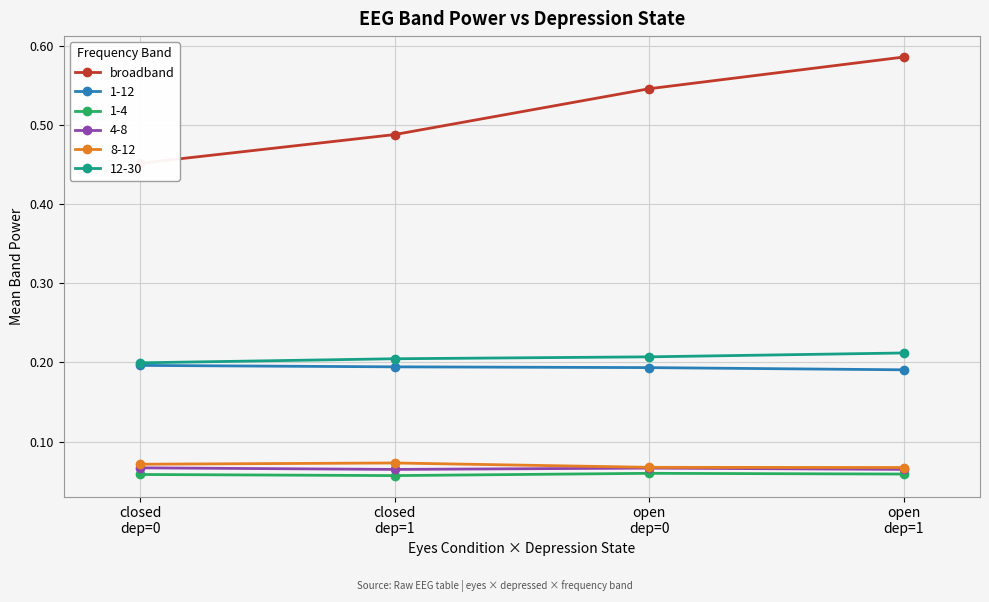

List the labels in order of value, largest first.

open
dep=1, open
dep=0, closed
dep=1, closed
dep=0